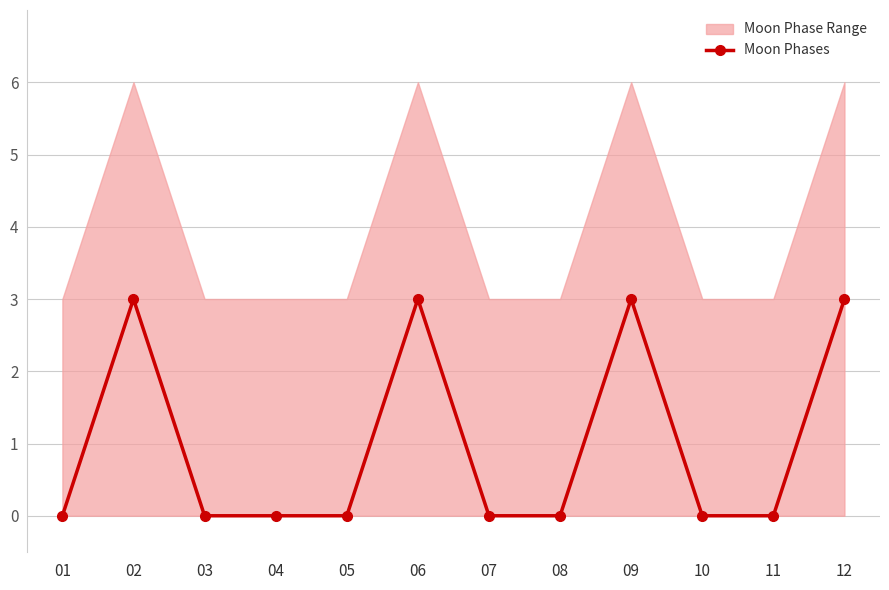

How many lines are shown in the chart?

1